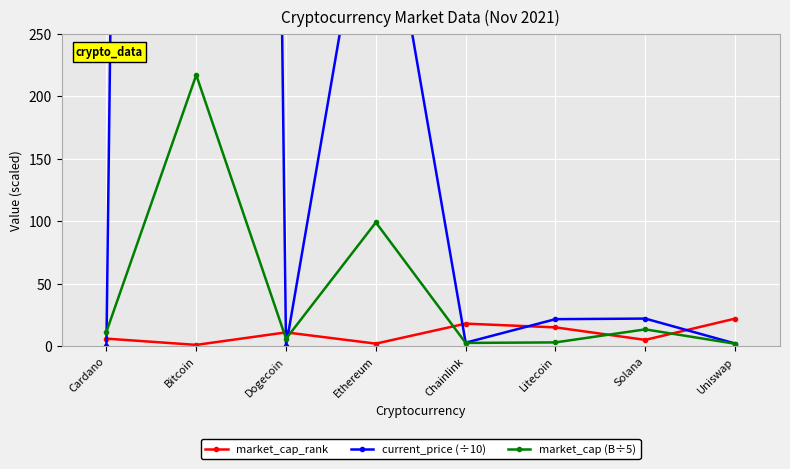

Is it true that market_cap_rank equals 3.6 at Ethereum?

False